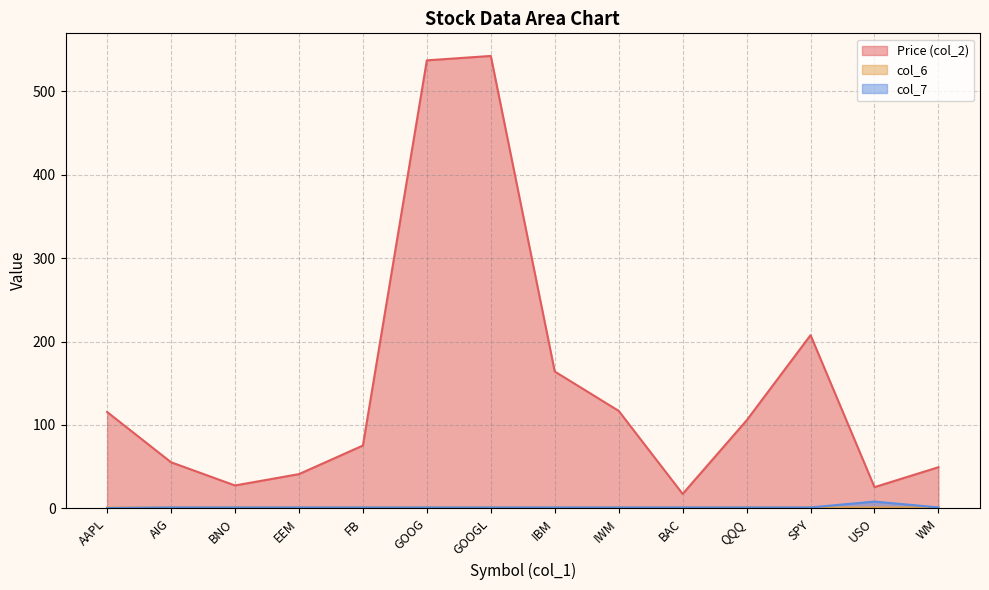

Which series has the widest spread of values?

Price (col_2)